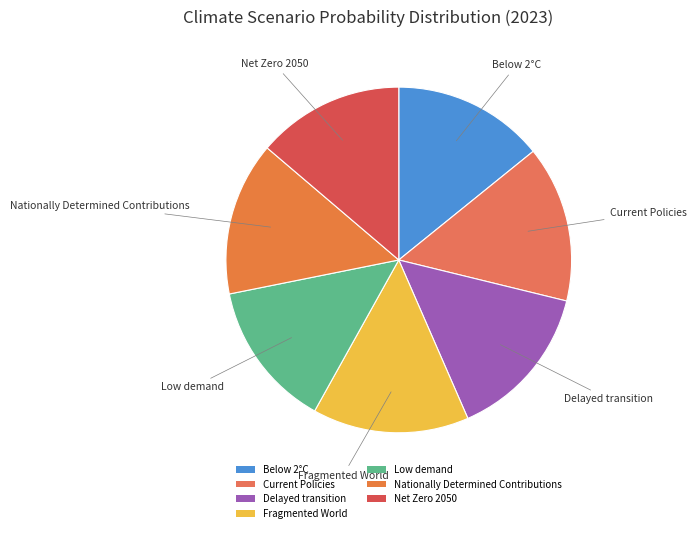

True or false: Low demand accounts for 3% of the total.

False